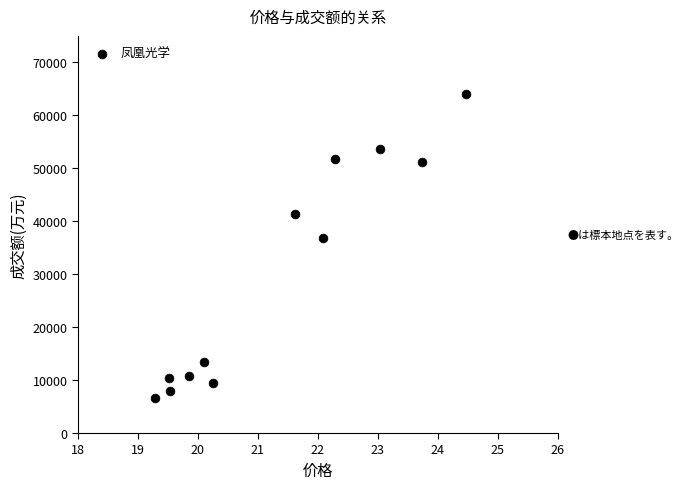

What is the average Y value?

29768